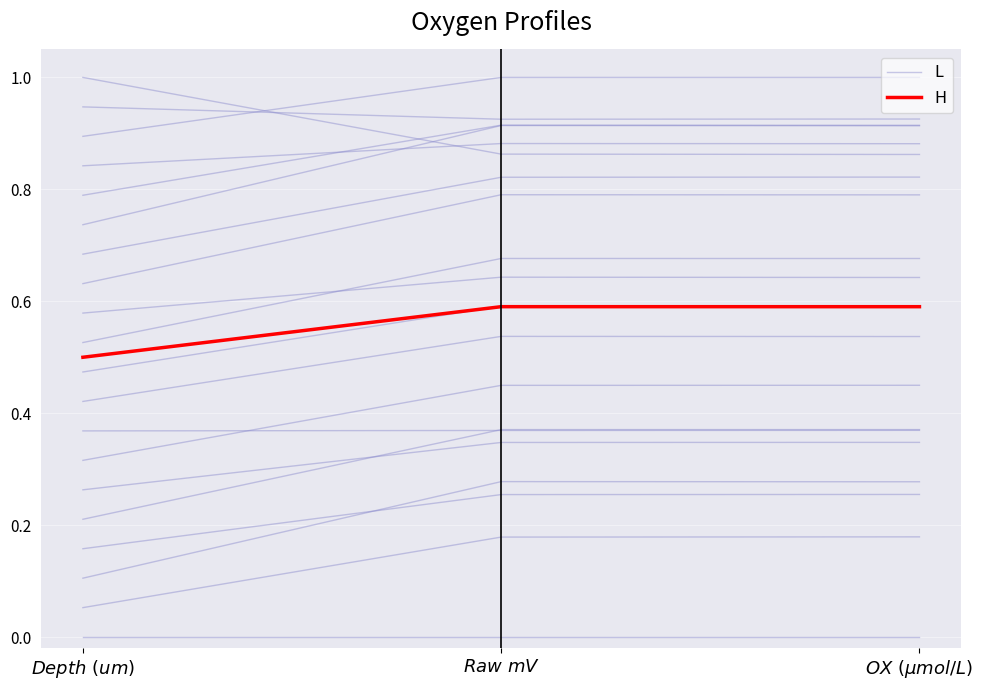

True or false: H has a value of 0.3 at $Depth\ (um)$.

False